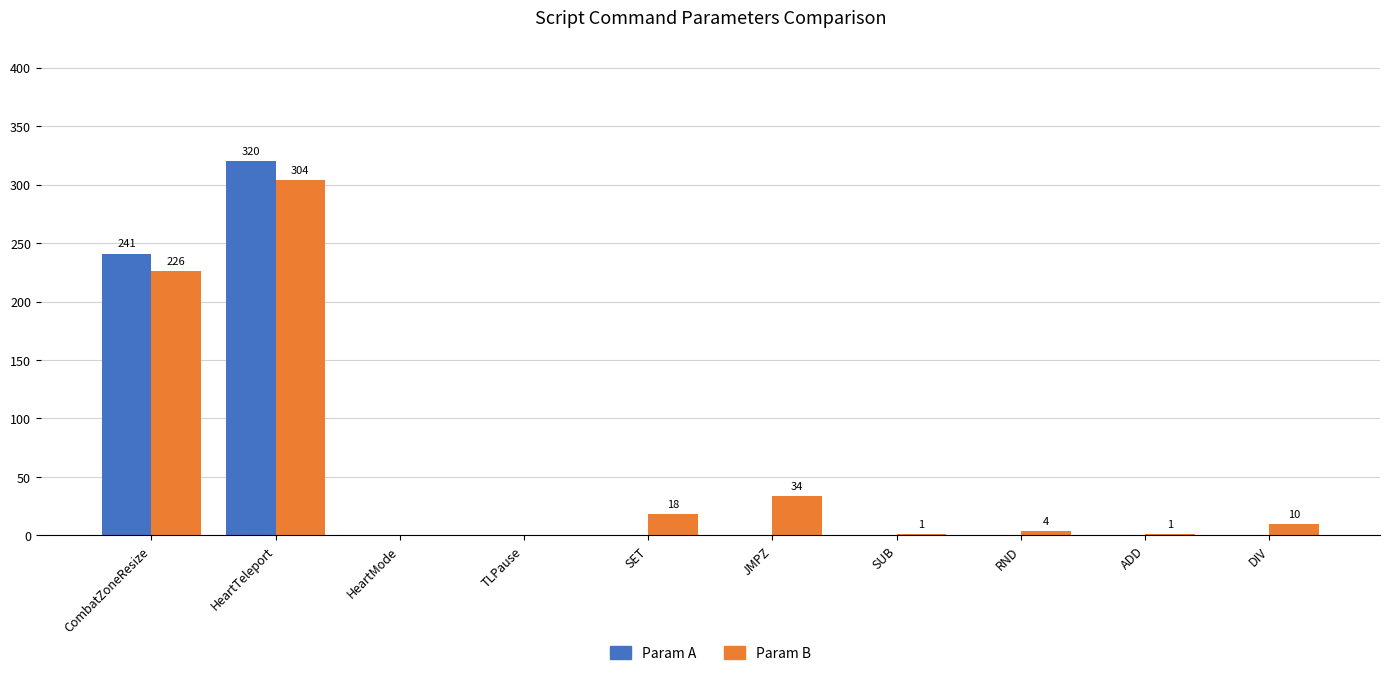

How many groups of bars are there?

10